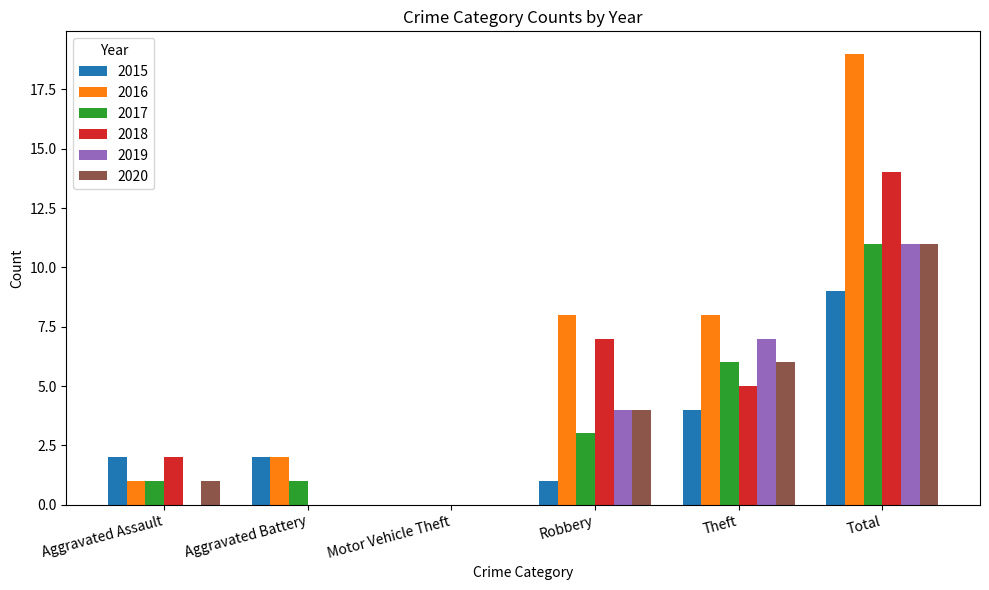

Does the chart contain stacked bars?

No